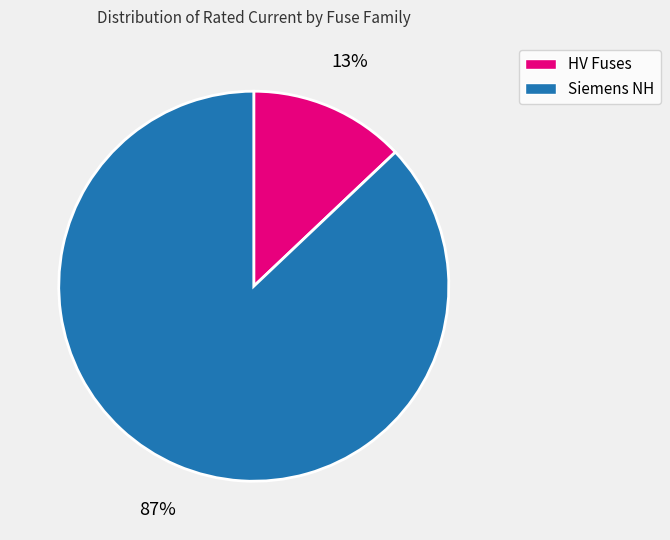

To the nearest percent, what is the difference between the largest and smallest slice percentages?

74%